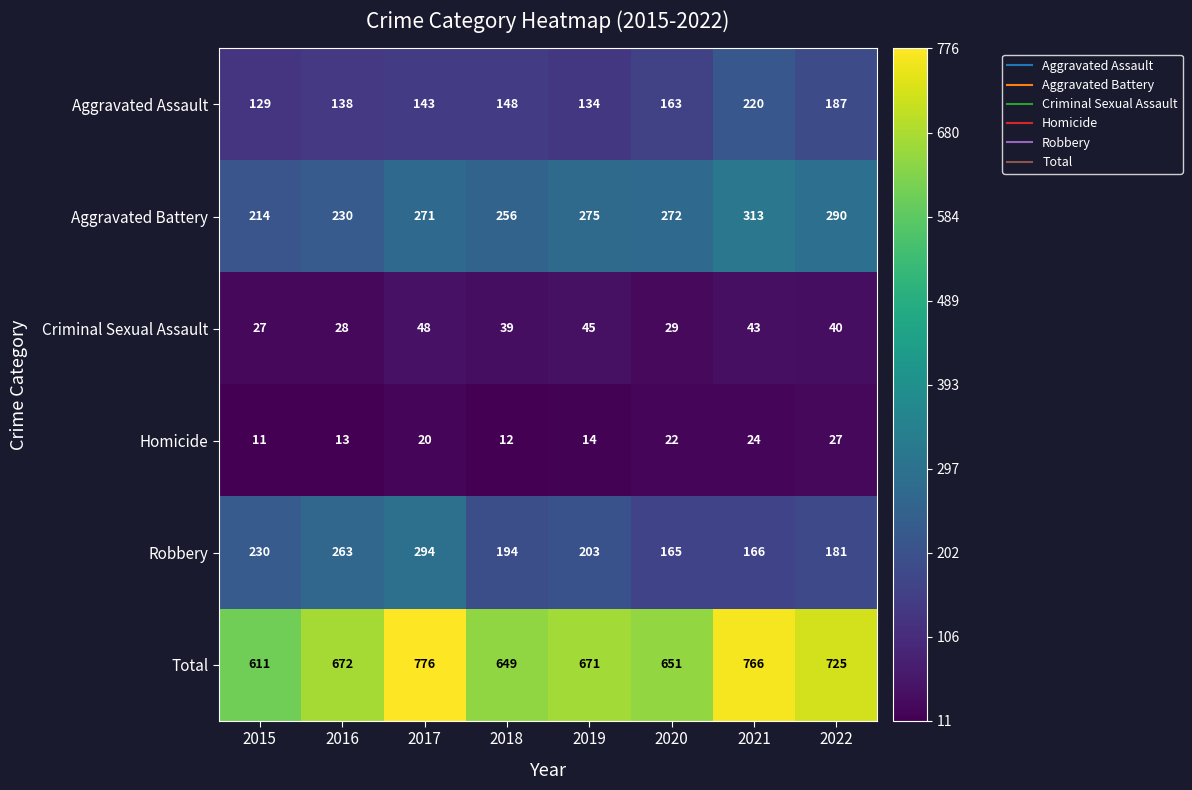

At which label is Aggravated Battery closest to 263?

2018